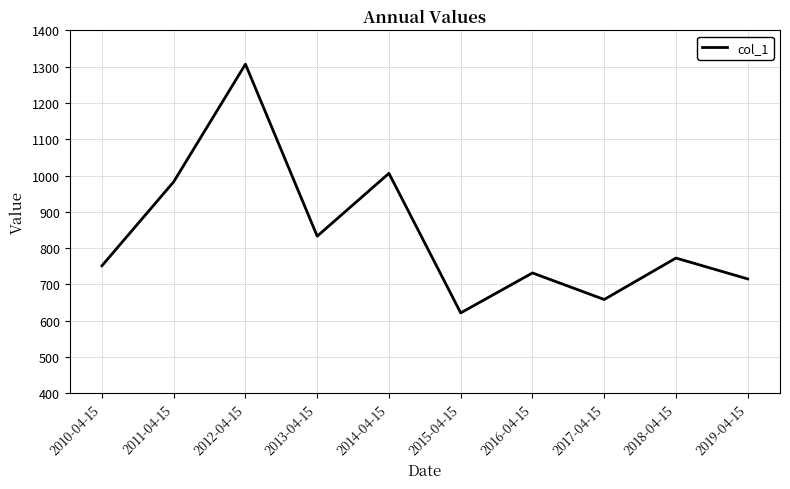

How many interior local peaks (higher than both neighbors) does the data have?

4